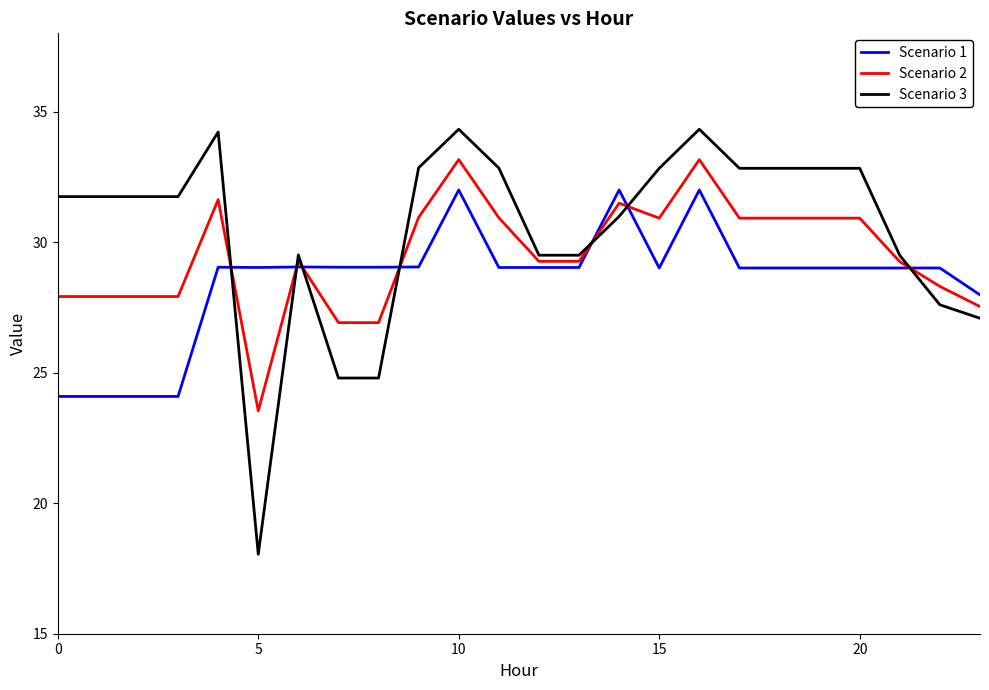

How many categories are shown in the chart?

24